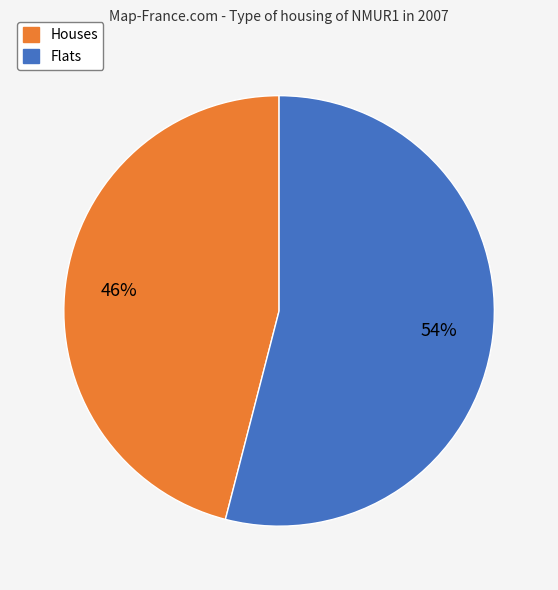

Approximately how many times larger is the value at Flats compared to Houses?

1.2